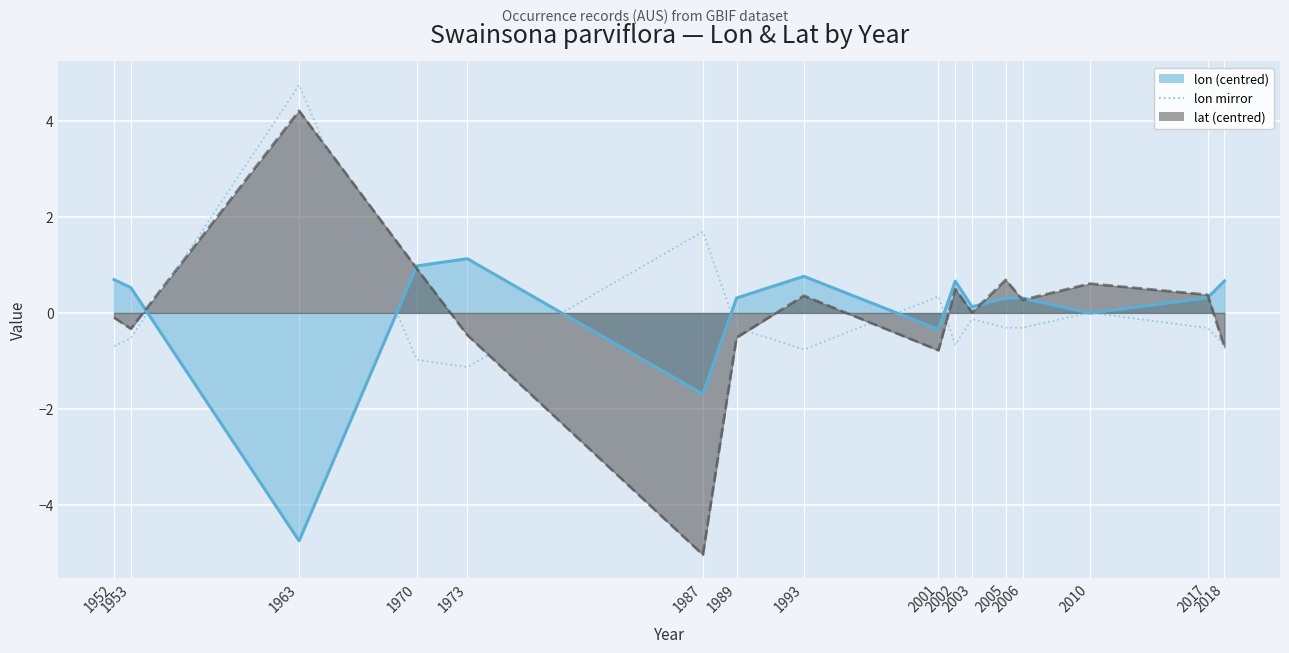

What is the approximate value of lat at 1973?

-0.5